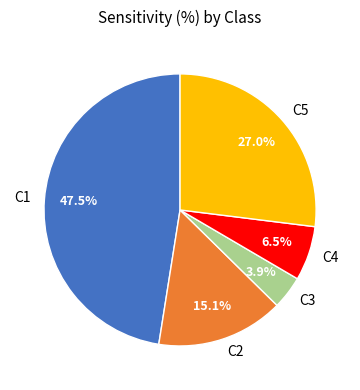

What portion of the pie excludes C2?

84.9%